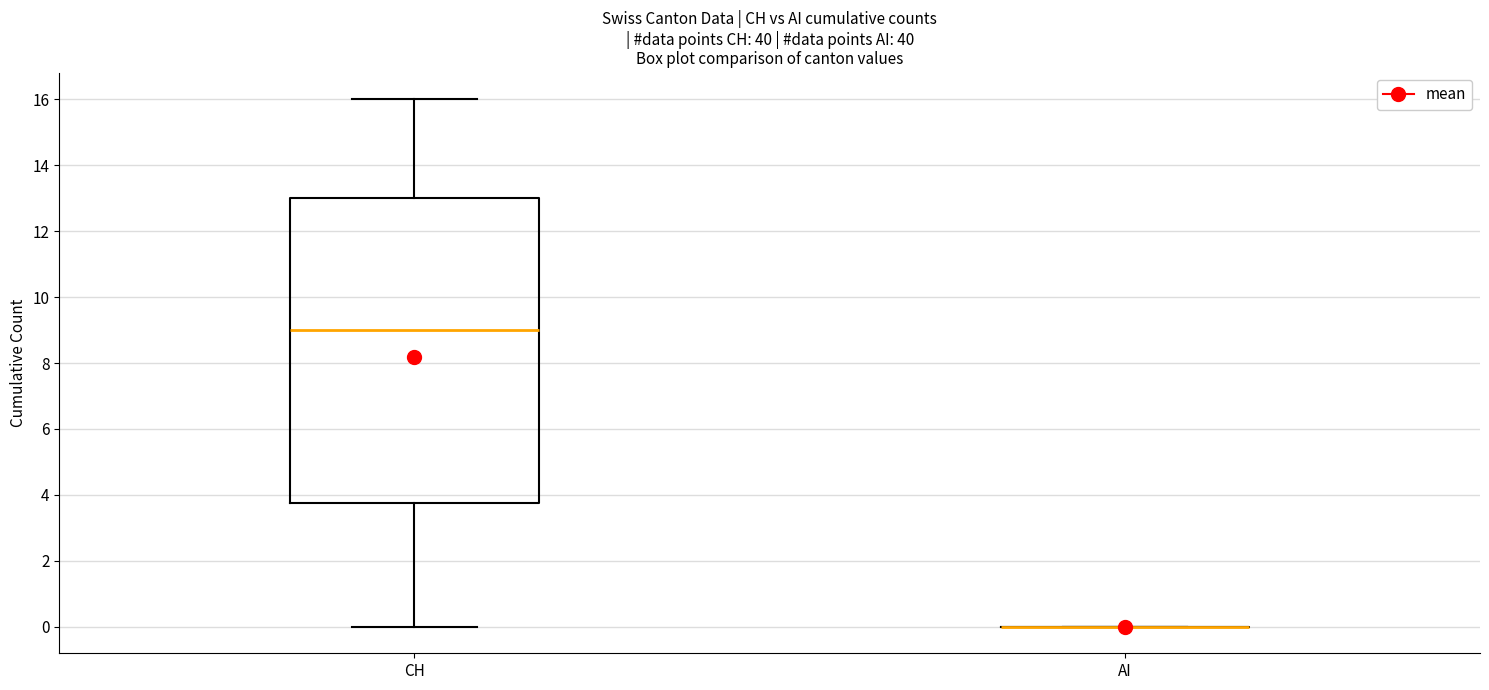

Reading left to right, transcribe this box plot: for each box, give where its median line is, the range the box spans, and where its two whiskers end, as read against the y-axis. The values are not printed on the chart, so give them approximately, as read against the axis.

CH: median 9.0, box 3.8 to 13.0, whiskers 0.0 to 16.0
AI: box collapsed to a line at 0.0, whiskers 0.0 to 0.0